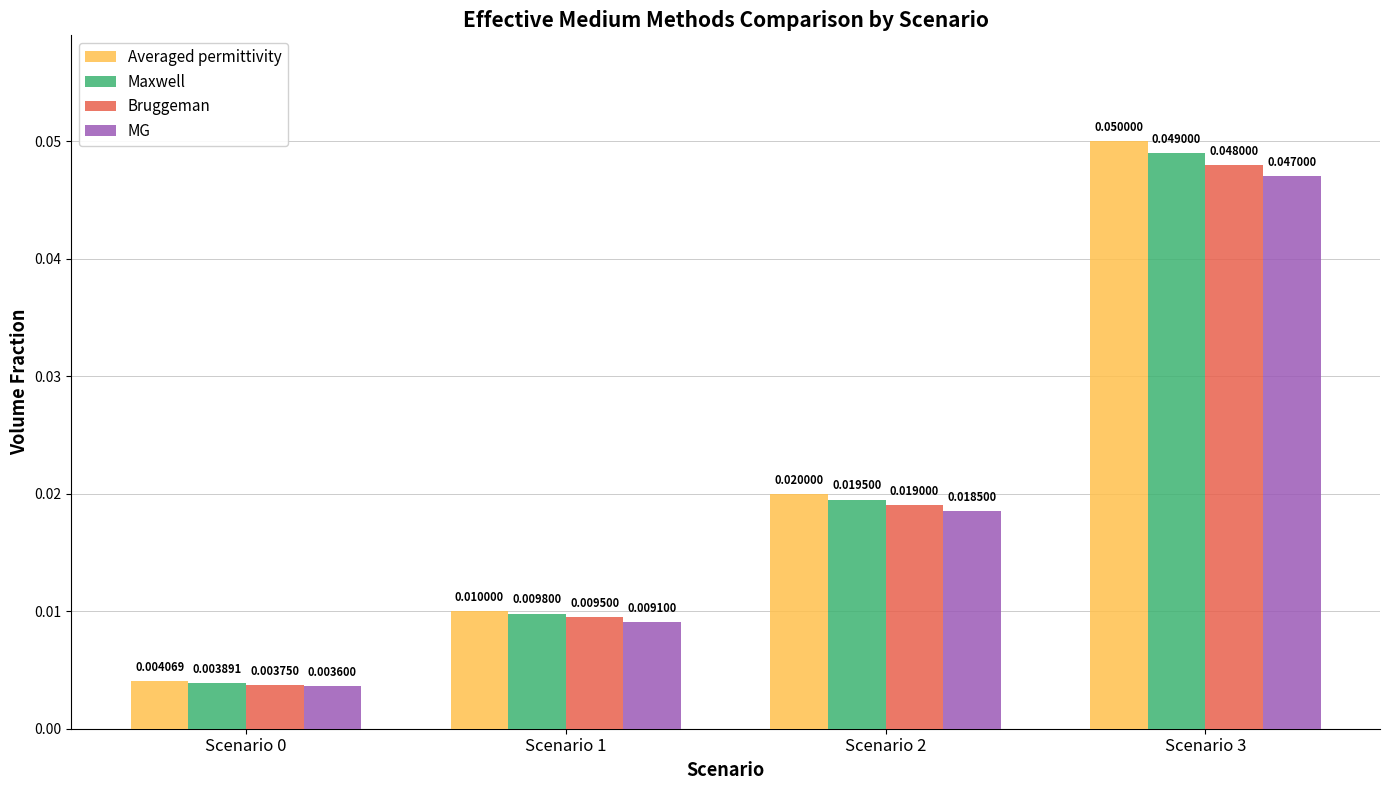

Rank the series by their average value, from highest to lowest.

Averaged permittivity, Maxwell, Bruggeman, MG